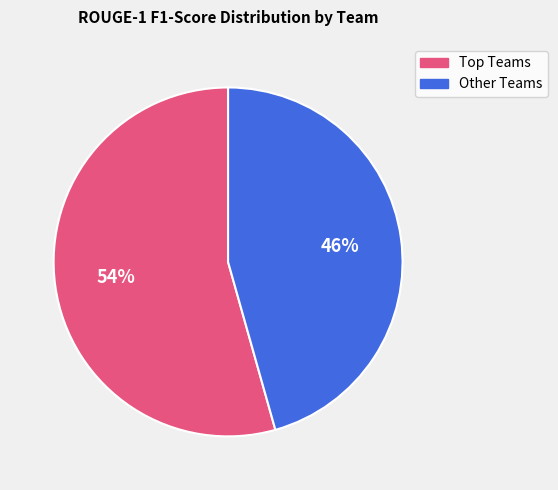

To the nearest percent, what is the average slice percentage?

50%